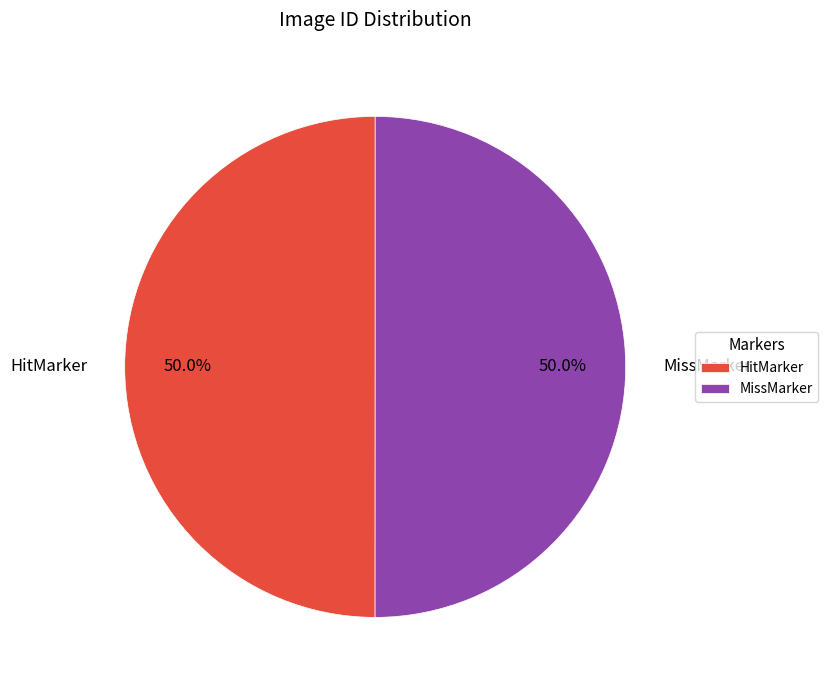

What percentage is the MissMarker slice, to the nearest percent?

50%